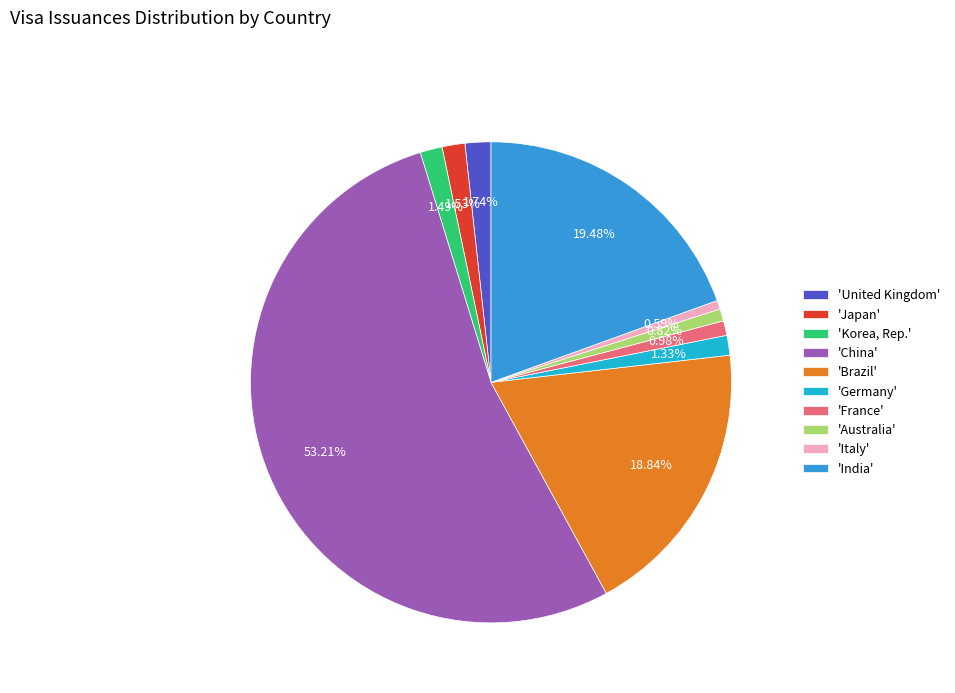

Which slice represents more than half of the pie?

'China'